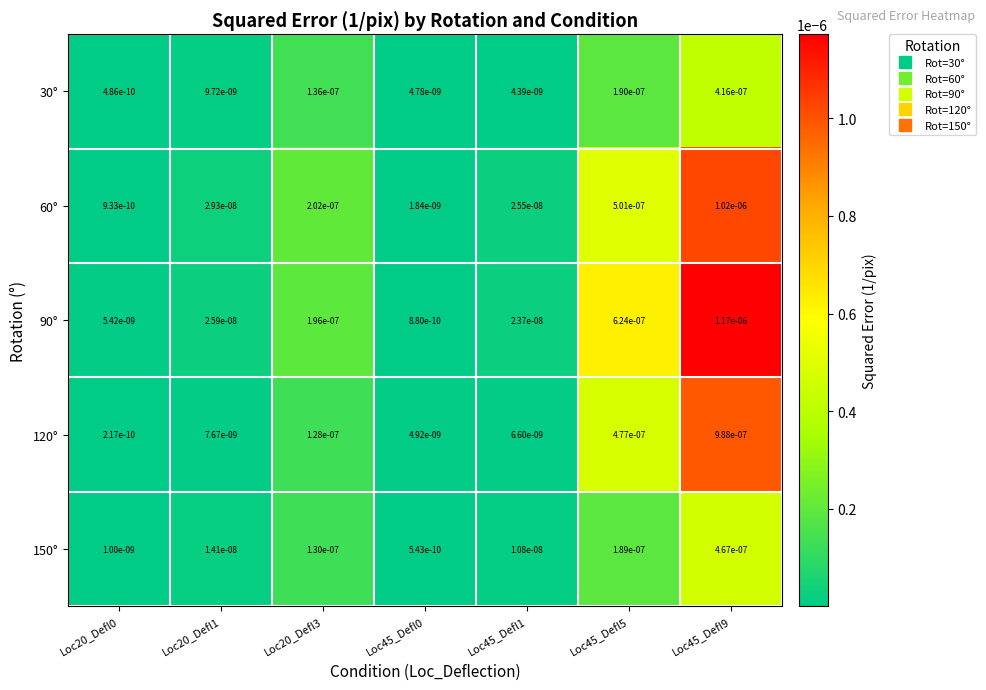

Which series has the widest spread of values?

90°